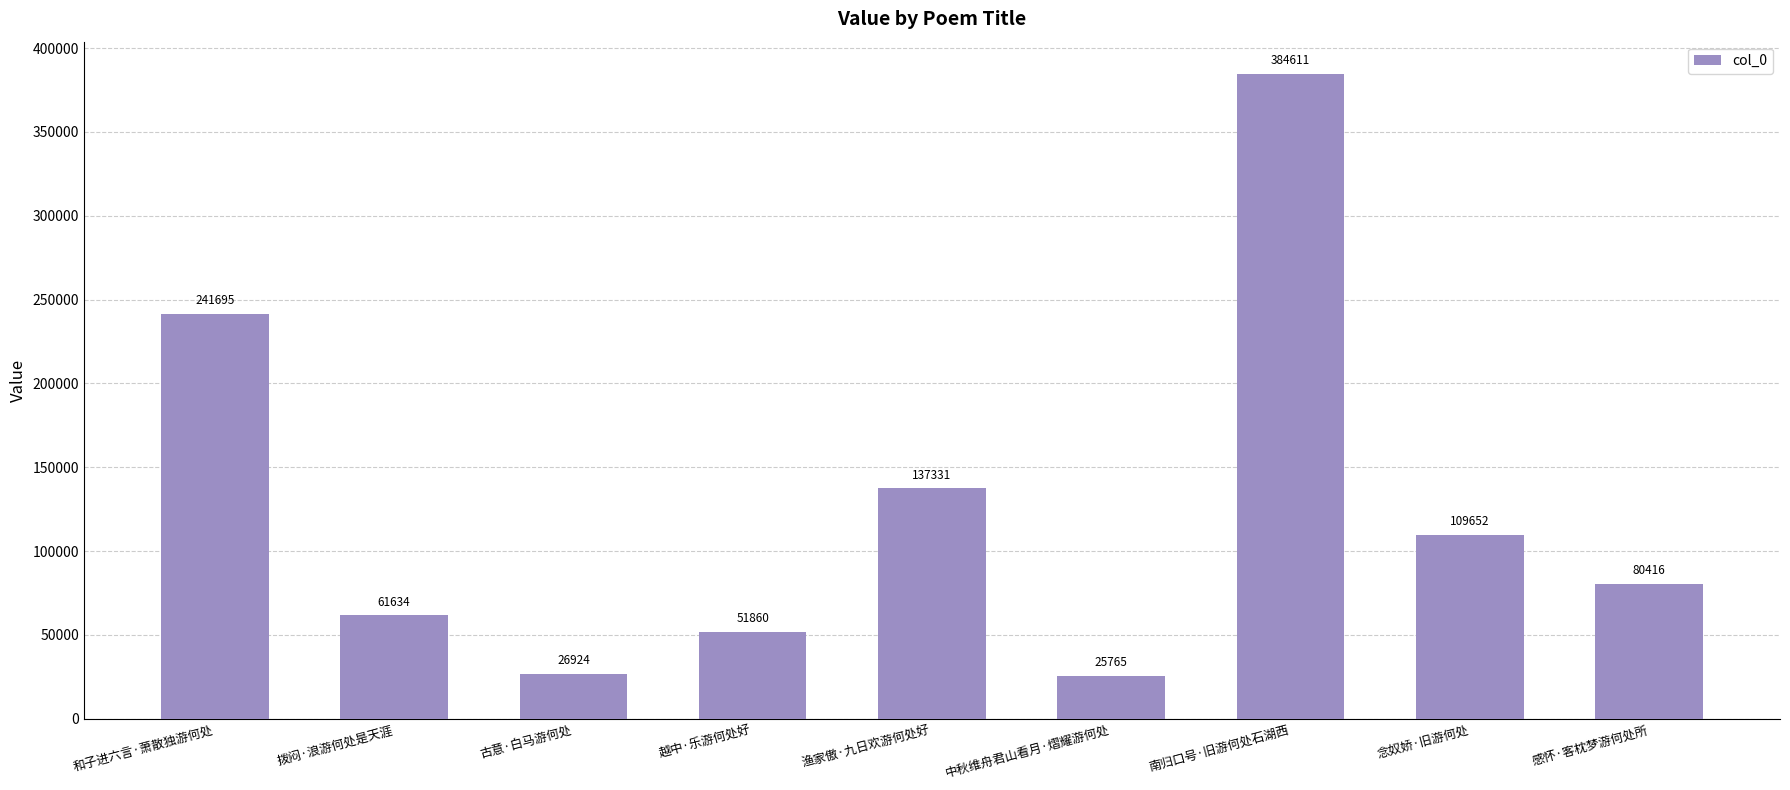

Read the value at 渔家傲·九日欢游何处好, to the nearest 100.

137300